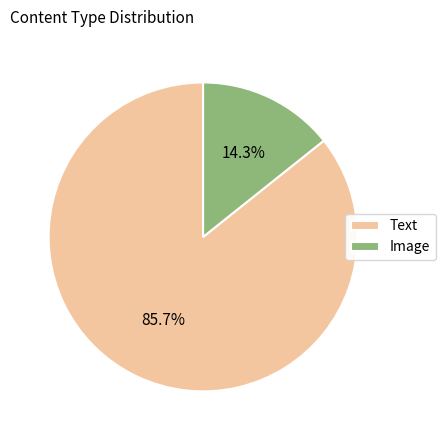

True or false: Image accounts for 14% of the total.

True